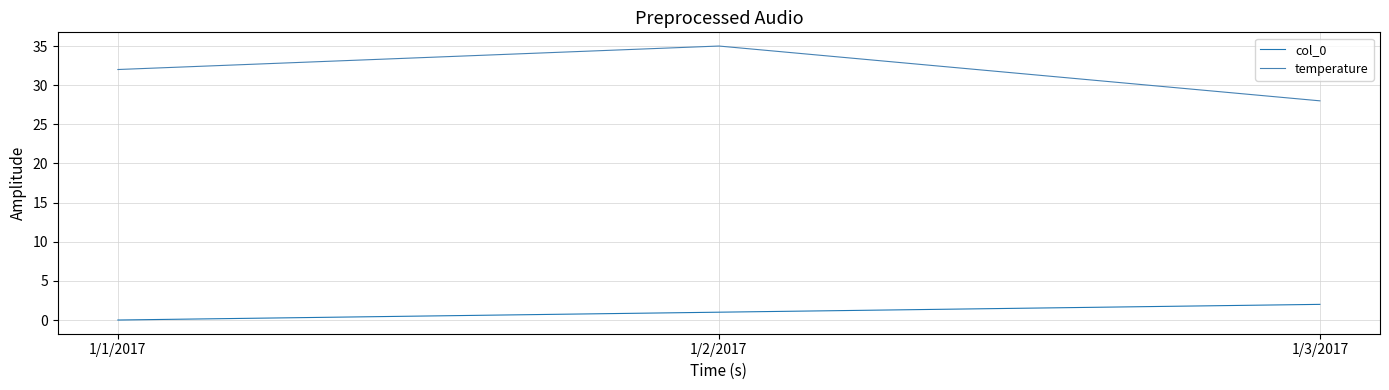

What is the sum of all col_0 values?

3